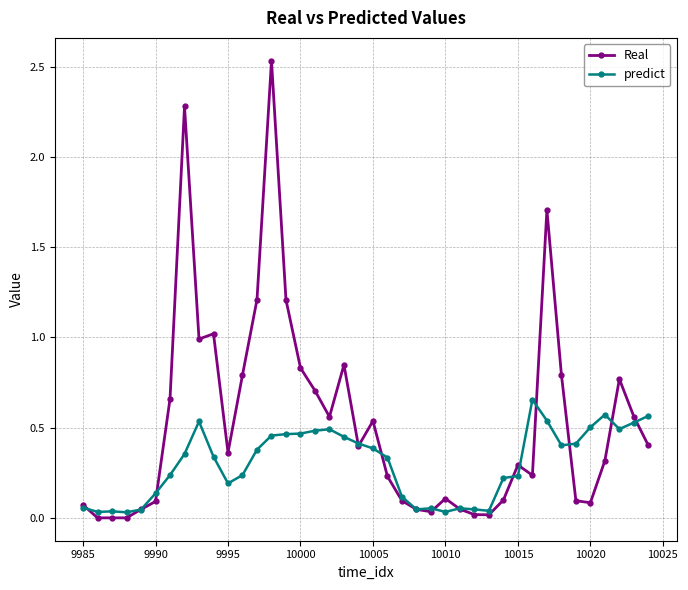

How many series are shown in this chart?

2